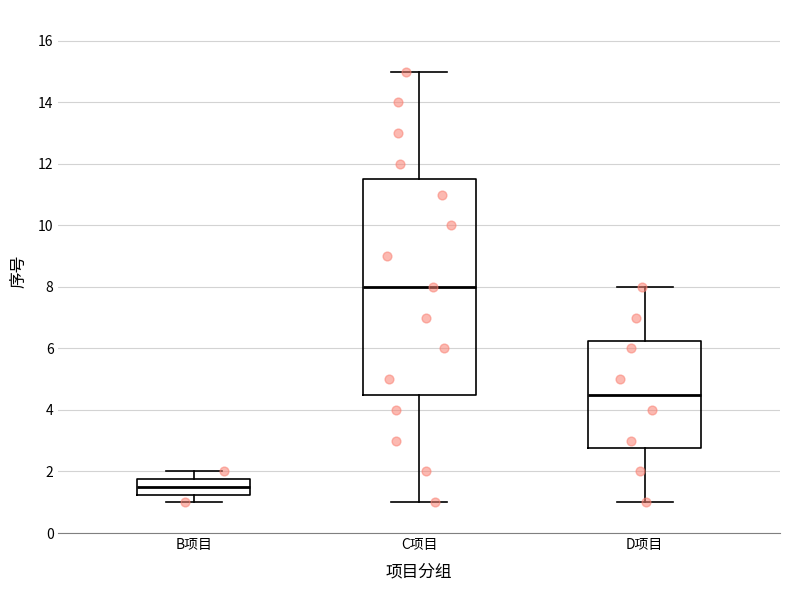

Reading left to right, read every box against the y-axis: the position of its median line, the range the box covers, and the ends of its whiskers. The values are not printed on the chart, so give them approximately, as read against the axis.

B项目: median 1.6, box 1.2 to 1.8, whiskers 1.0 to 2.0
C项目: median 8.0, box 4.6 to 11.6, whiskers 1.0 to 15.0
D项目: median 4.6, box 2.8 to 6.2, whiskers 1.0 to 8.0